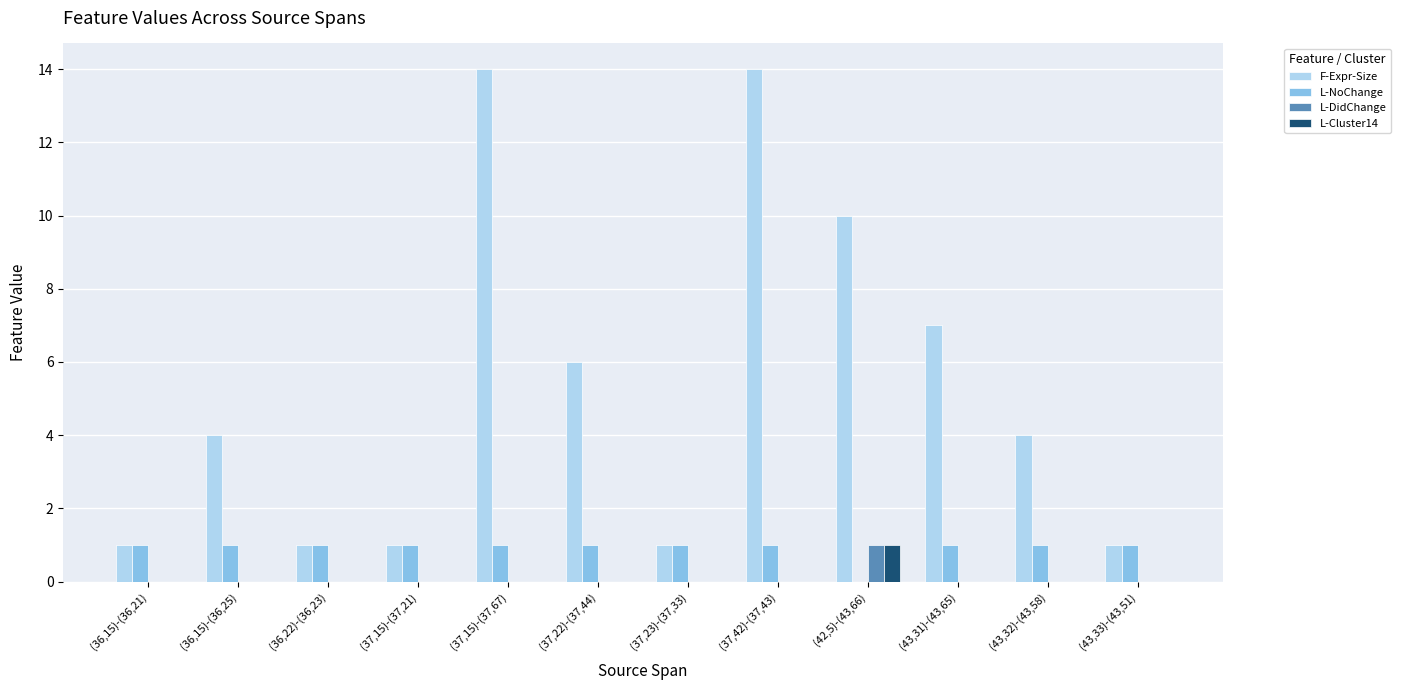

The L-DidChange series shows 0 at (37,23)-(37,33). True or false?

True